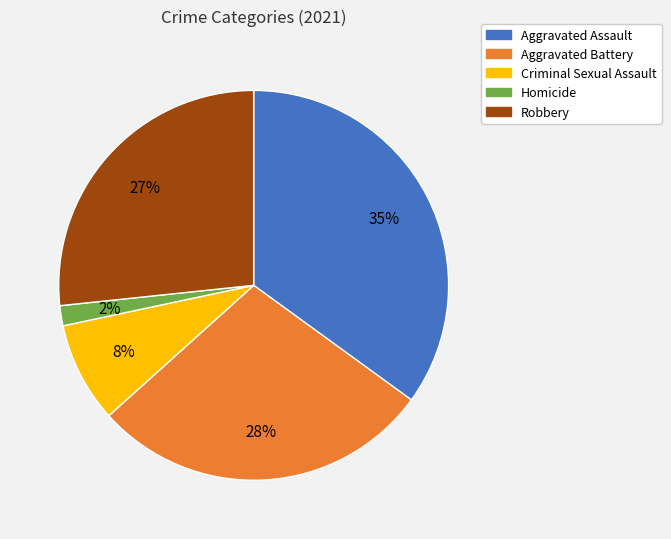

Does Aggravated Assault account for over 50% of the chart?

No